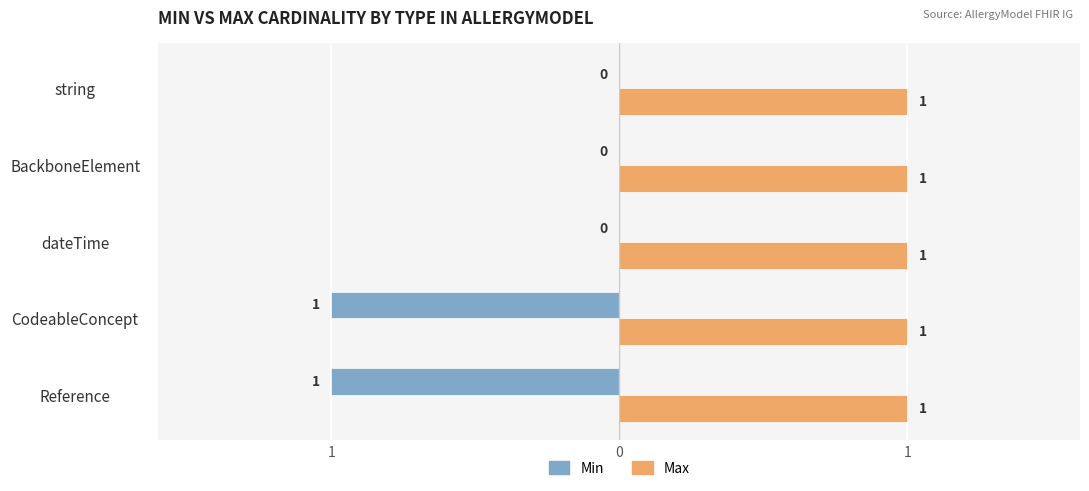

Rank the series by their average value, from highest to lowest.

Max, Min